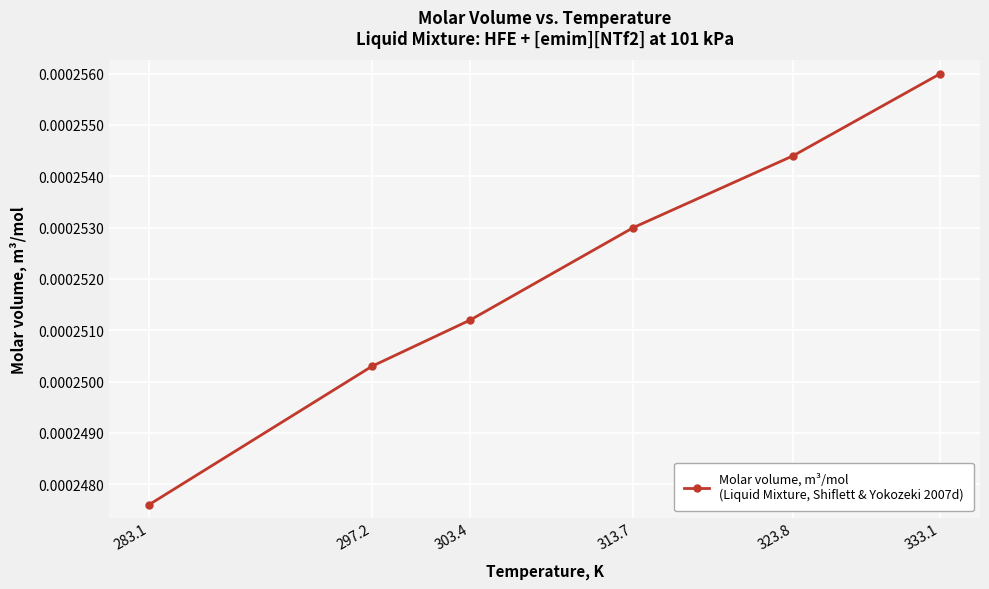

What position from the left is 333.1?

6